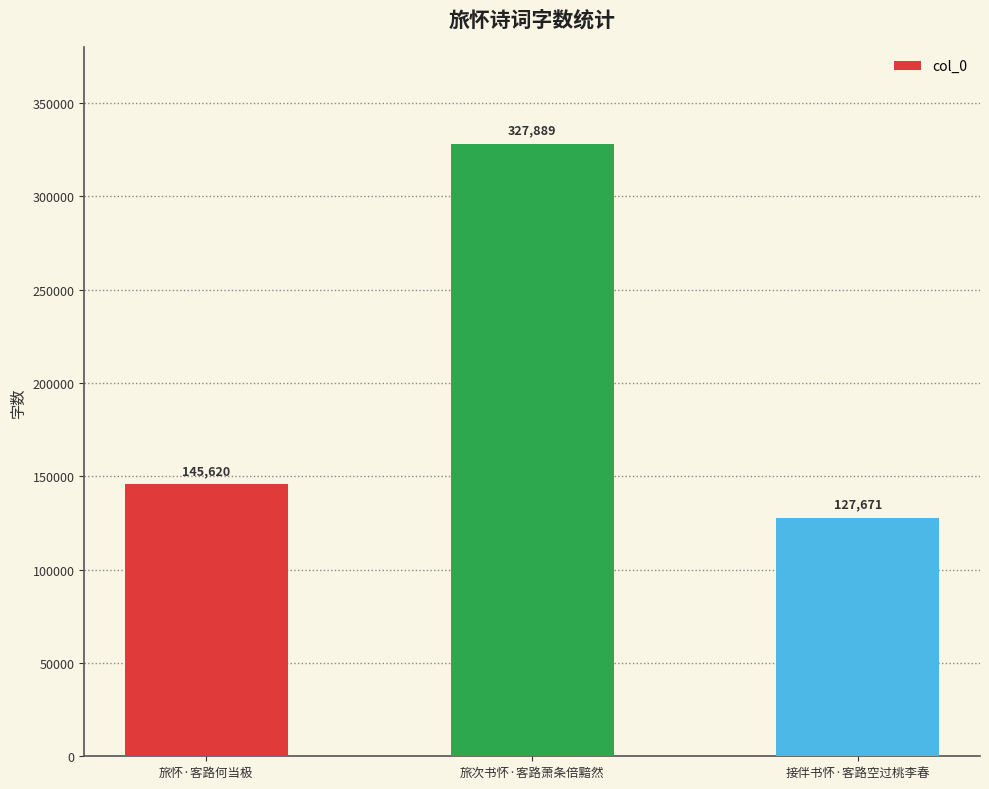

Where is the data nearest to the value 227780?

旅怀·客路何当极